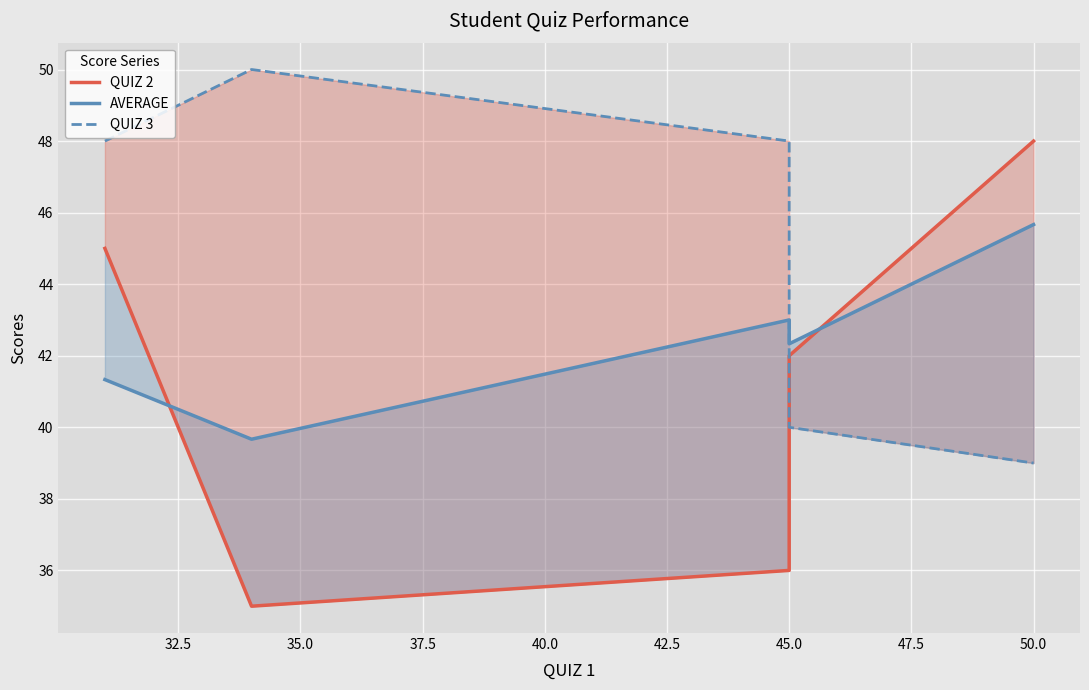

What is the difference between the maximum and minimum values in the QUIZ 2 series?

13.0